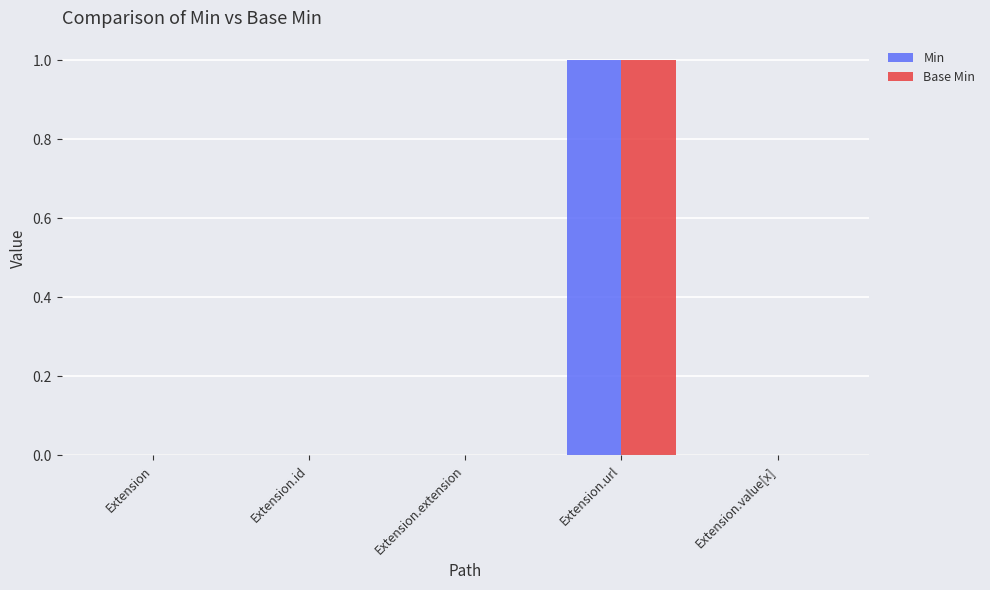

The value of Base Min at Extension.id is 0. True or false?

True